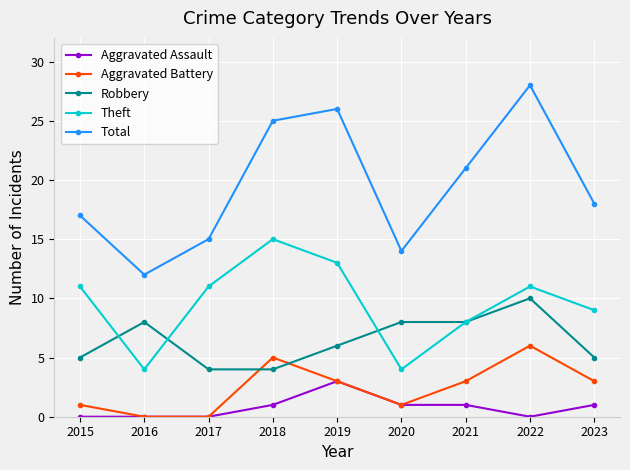

Is it true that Robbery equals 3 at 2015?

False